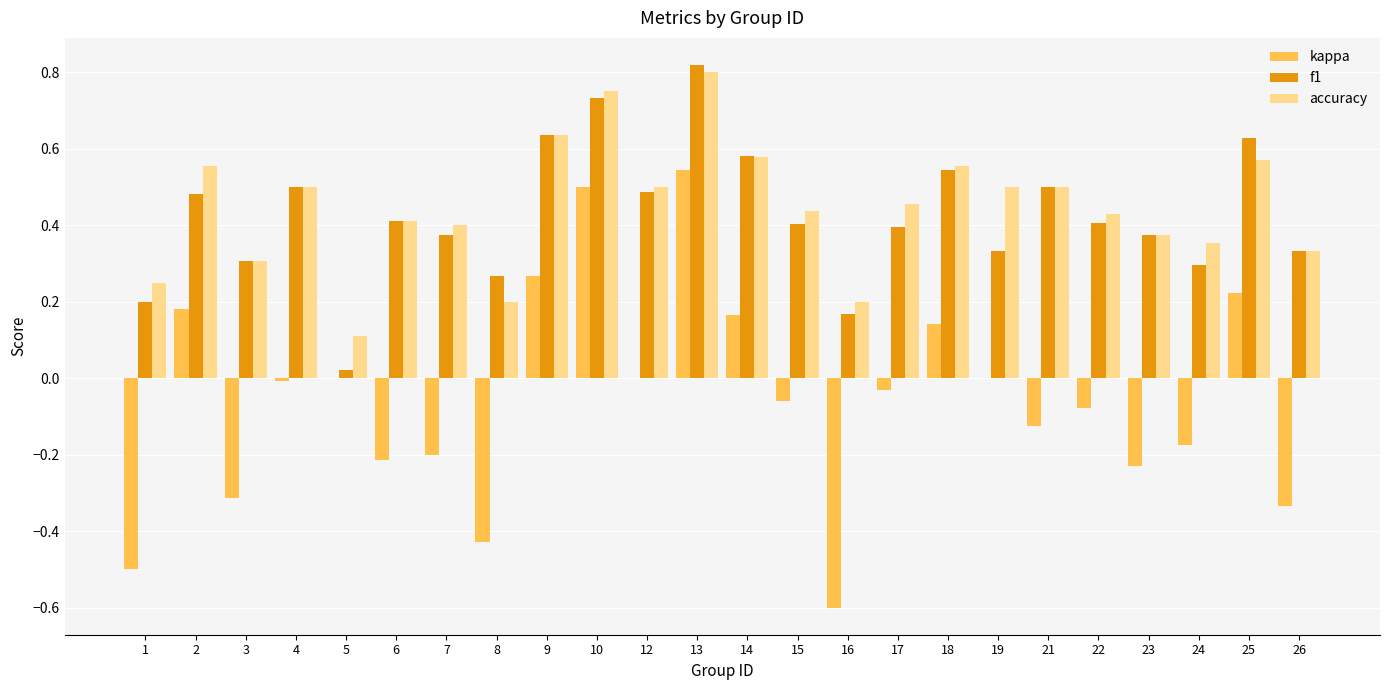

Which series has the largest total across all categories?

accuracy